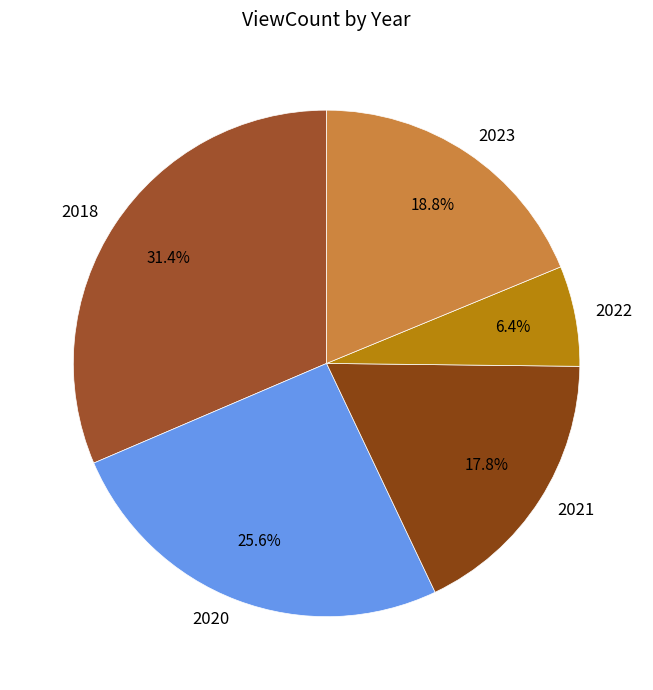

To the nearest percent, what percentage of the pie is 2018?

31%